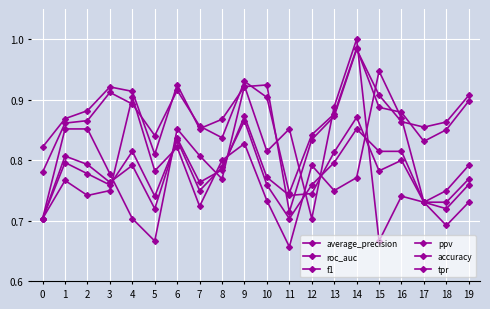

How many categories are shown in the chart?

20